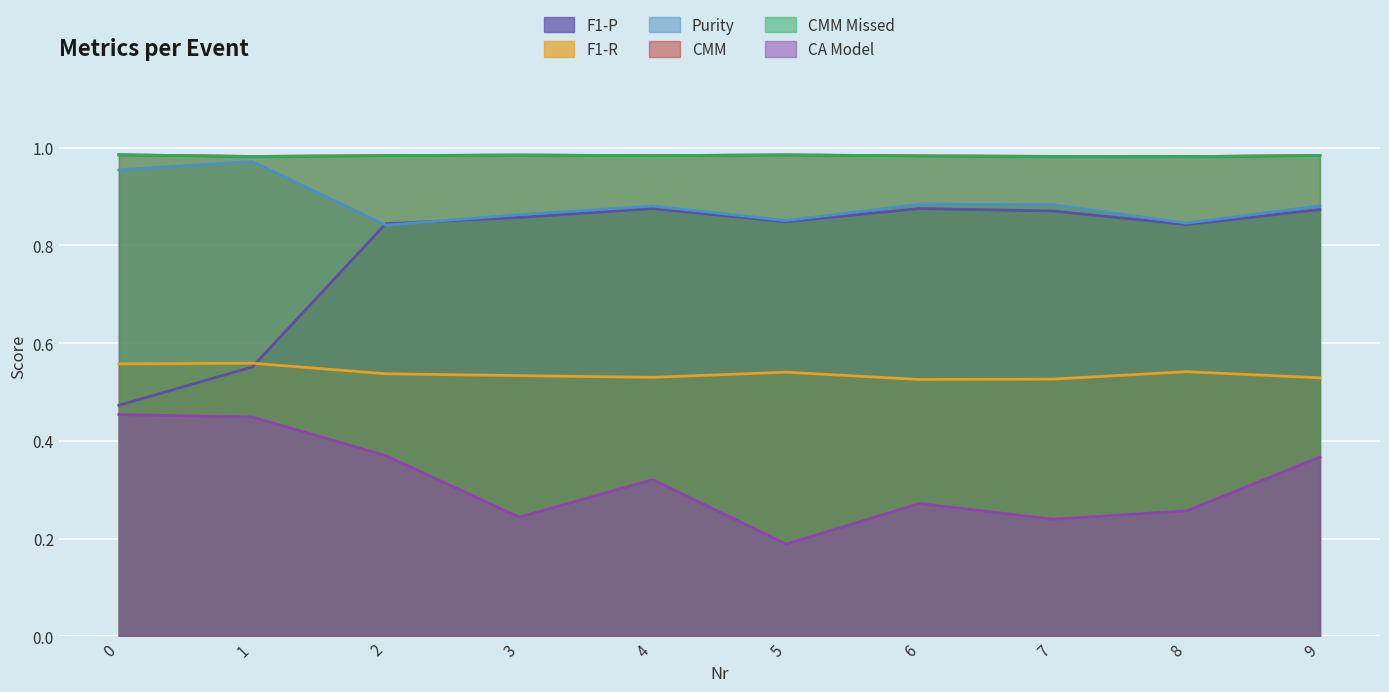

Between 6 and 5, which is larger?

6